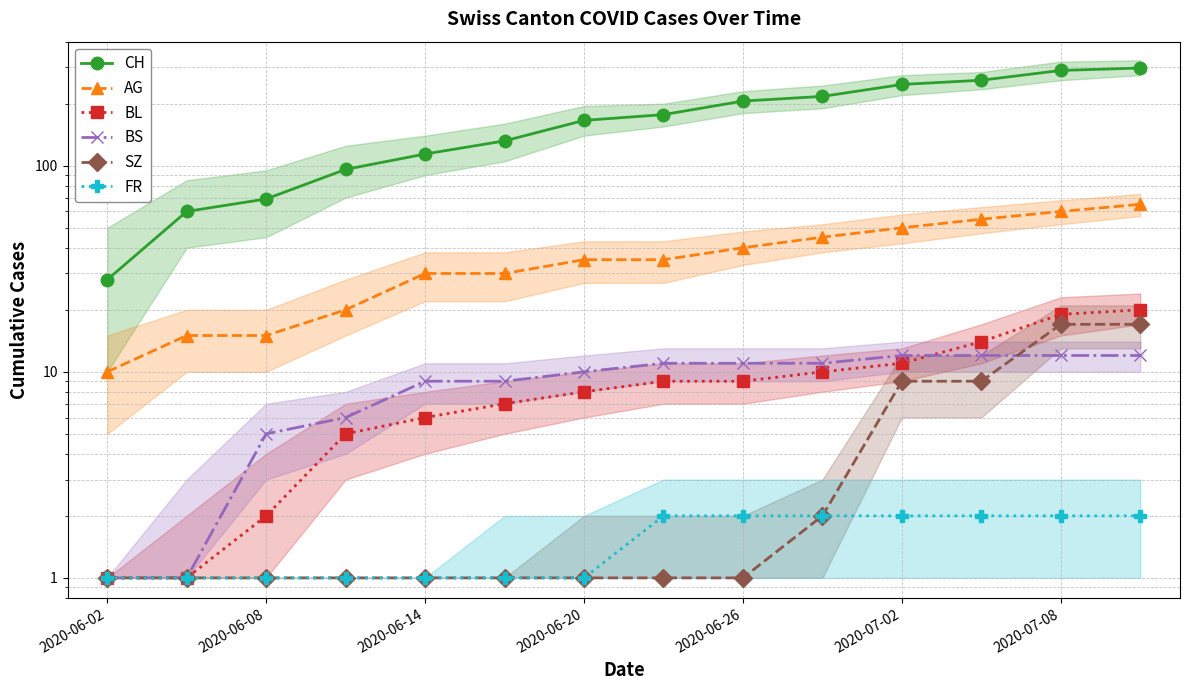

How many values in the CH series are below 177?

7